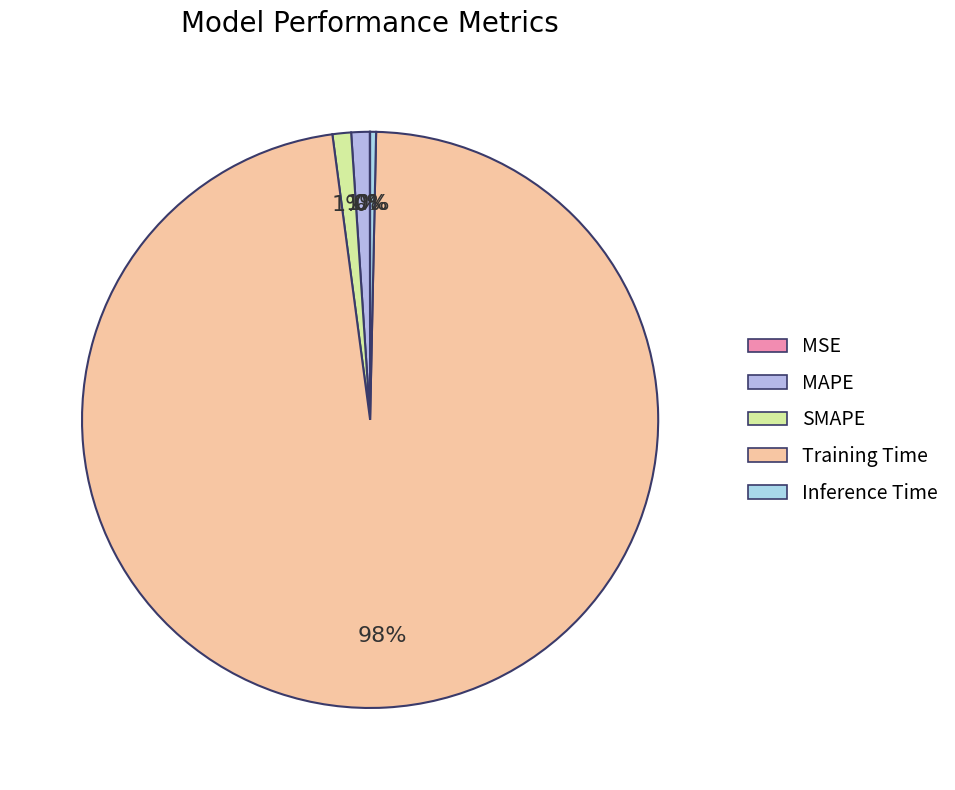

What is the smallest slice in the pie chart?

MSE